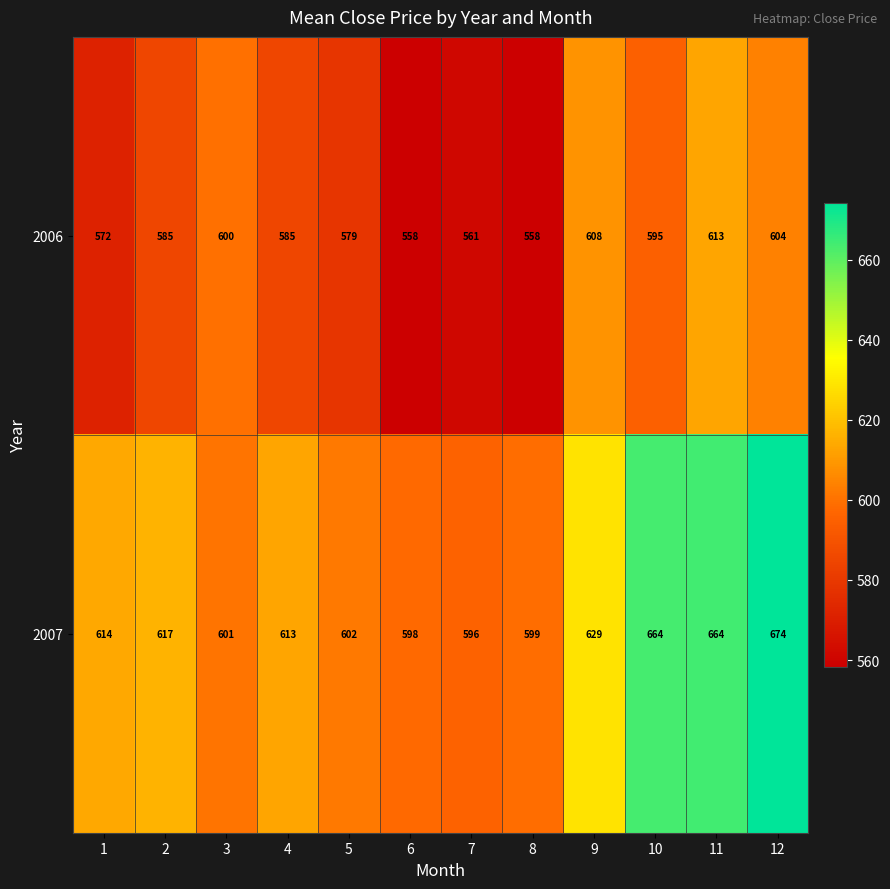

Reading left to right, extract all data points from this chart.

2006: 1=572	2=585	3=600	4=585	5=579	6=558	7=561	8=558	9=608	10=595	11=613	12=604
2007: 1=614	2=617	3=601	4=613	5=602	6=598	7=596	8=599	9=629	10=664	11=664	12=674